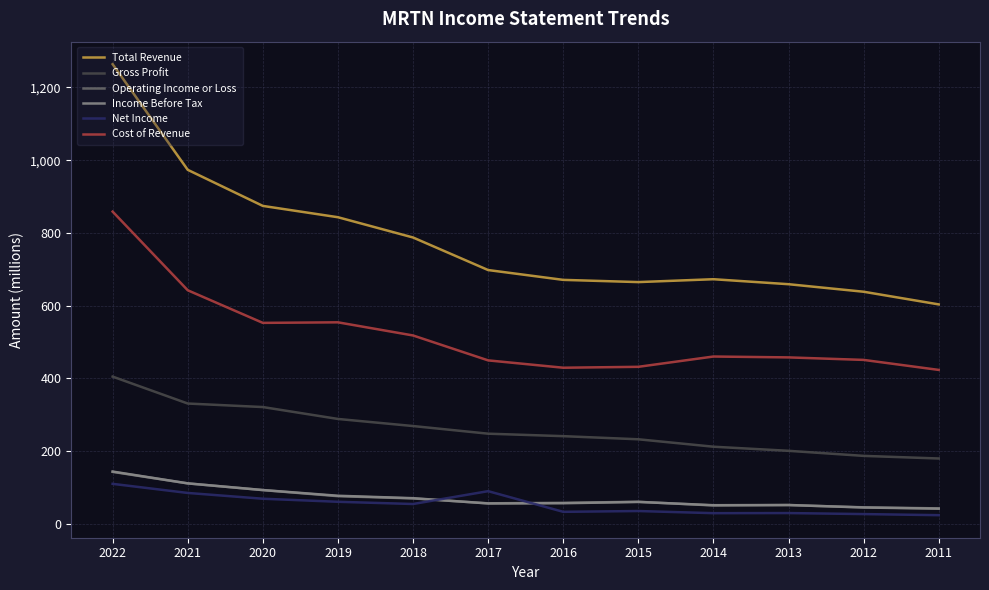

What value does the Operating Income or Loss series have at 2021?

111.7